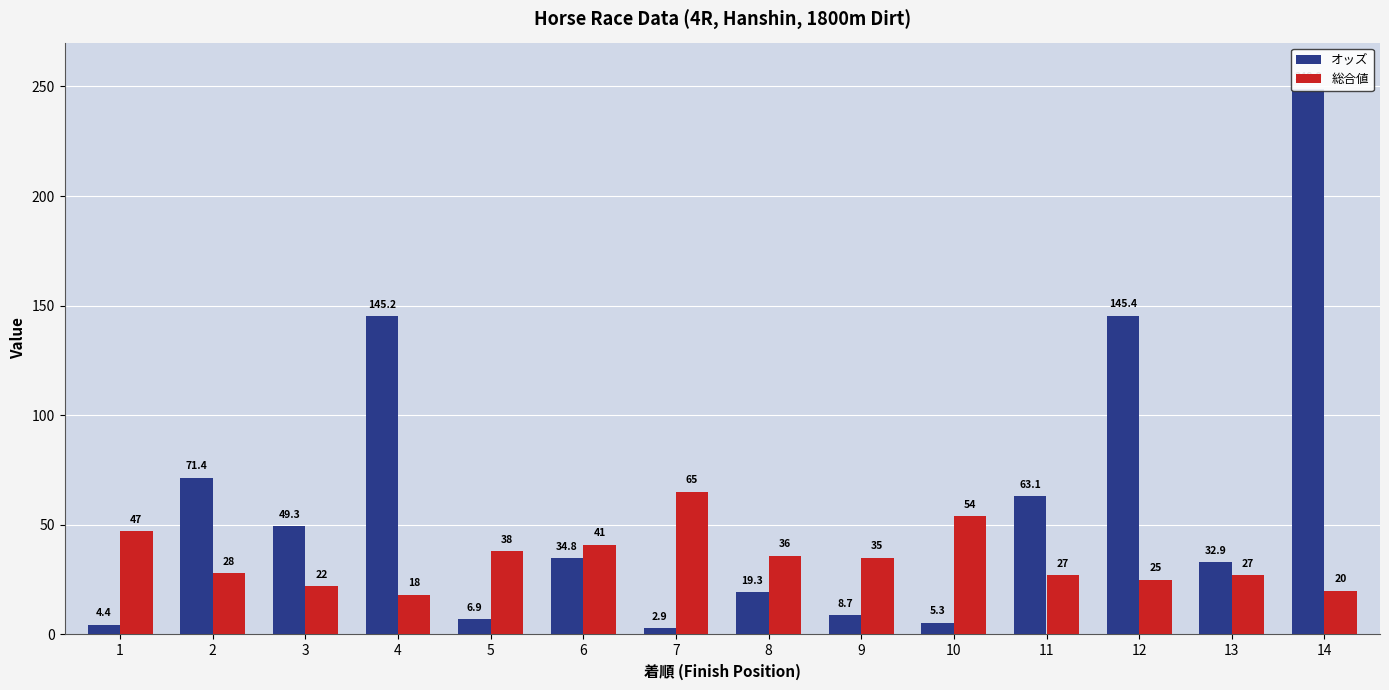

Is the value of 総合値 at 3 greater than the value of オッズ at 13?

No